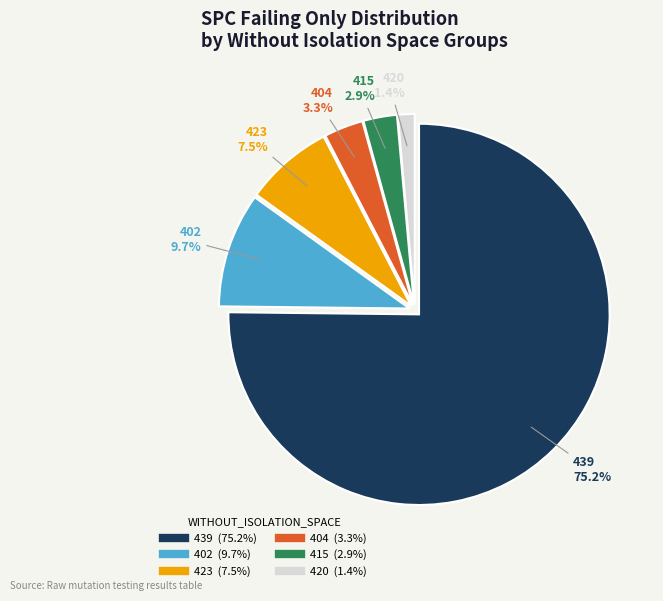

Is there any slice that represents more than half of the pie?

Yes